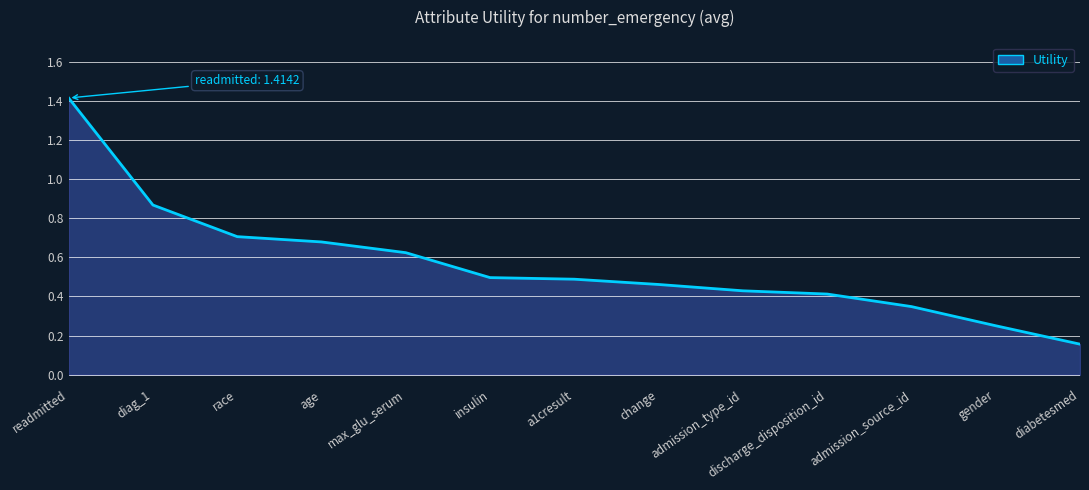

What is the change in value from readmitted to gender?

-1.2